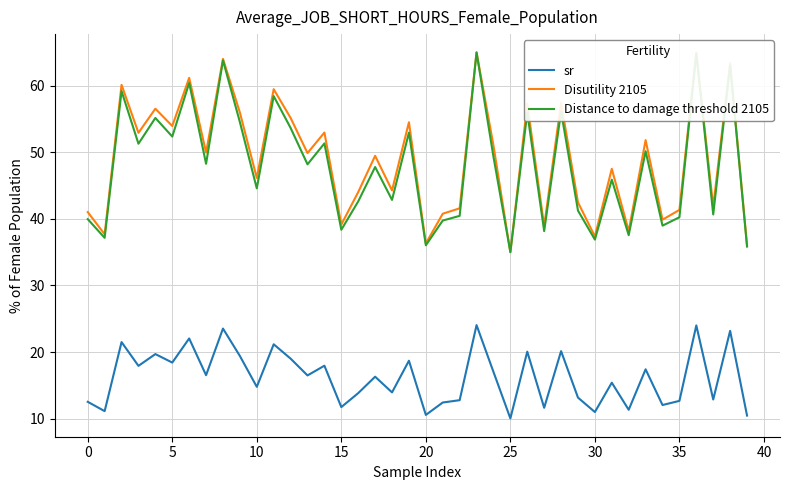

What is the maximum value for Distance to damage threshold 2105?

65.0